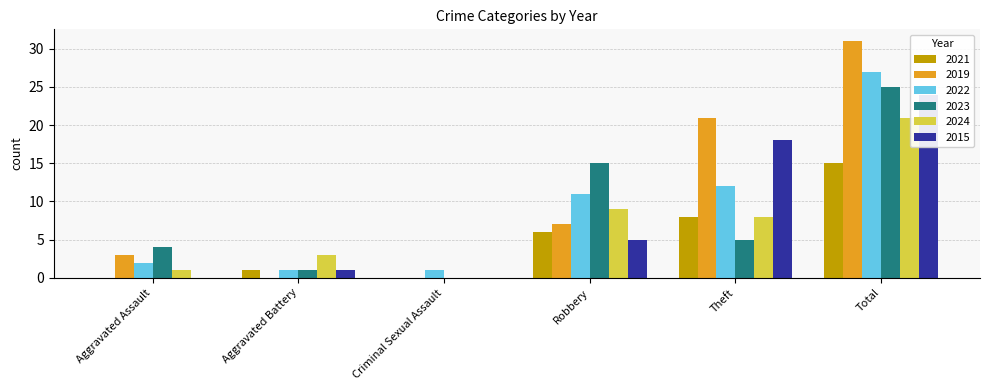

Does the chart contain stacked bars?

No